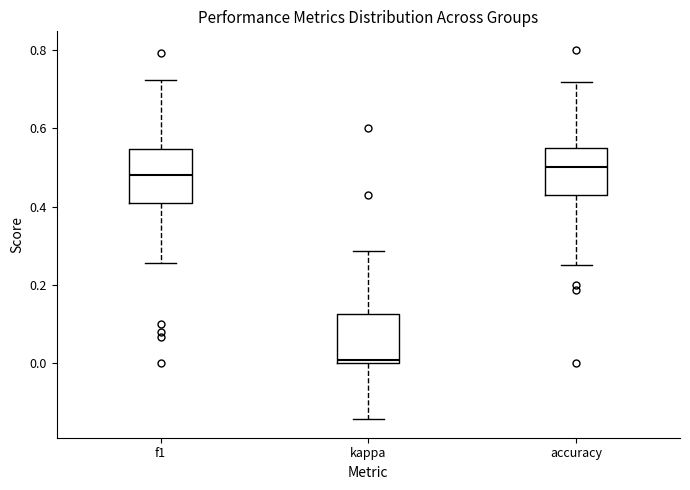

Where does the upper whisker of the box for kappa end on the y-axis? The values are not printed on the chart, so give them approximately, as read against the axis.

0.28